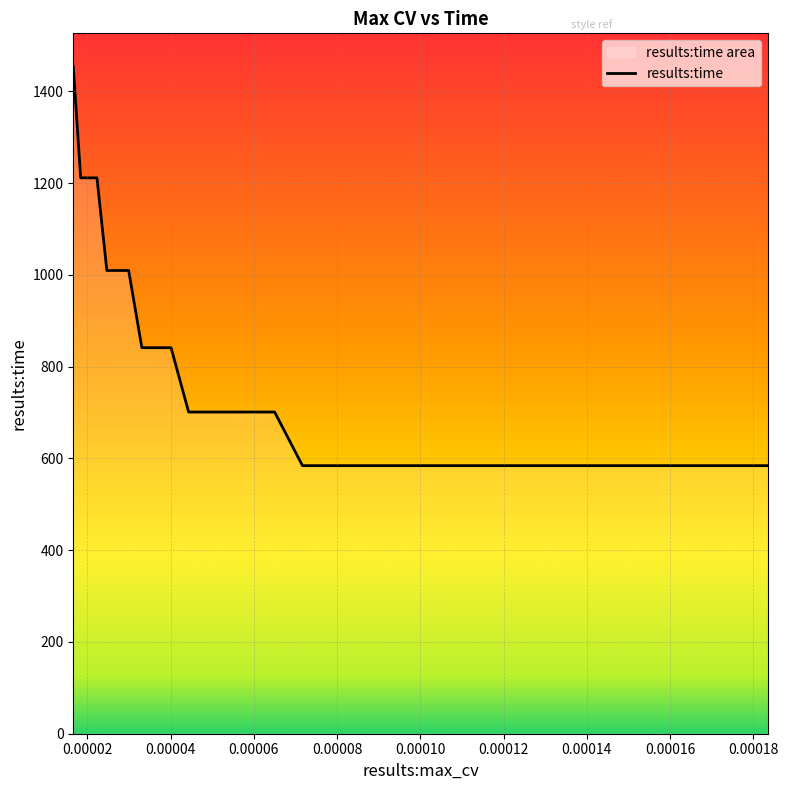

Approximately how many times larger is the value at 0.00012638495645697 compared to 0.00010470235869633?

1.0